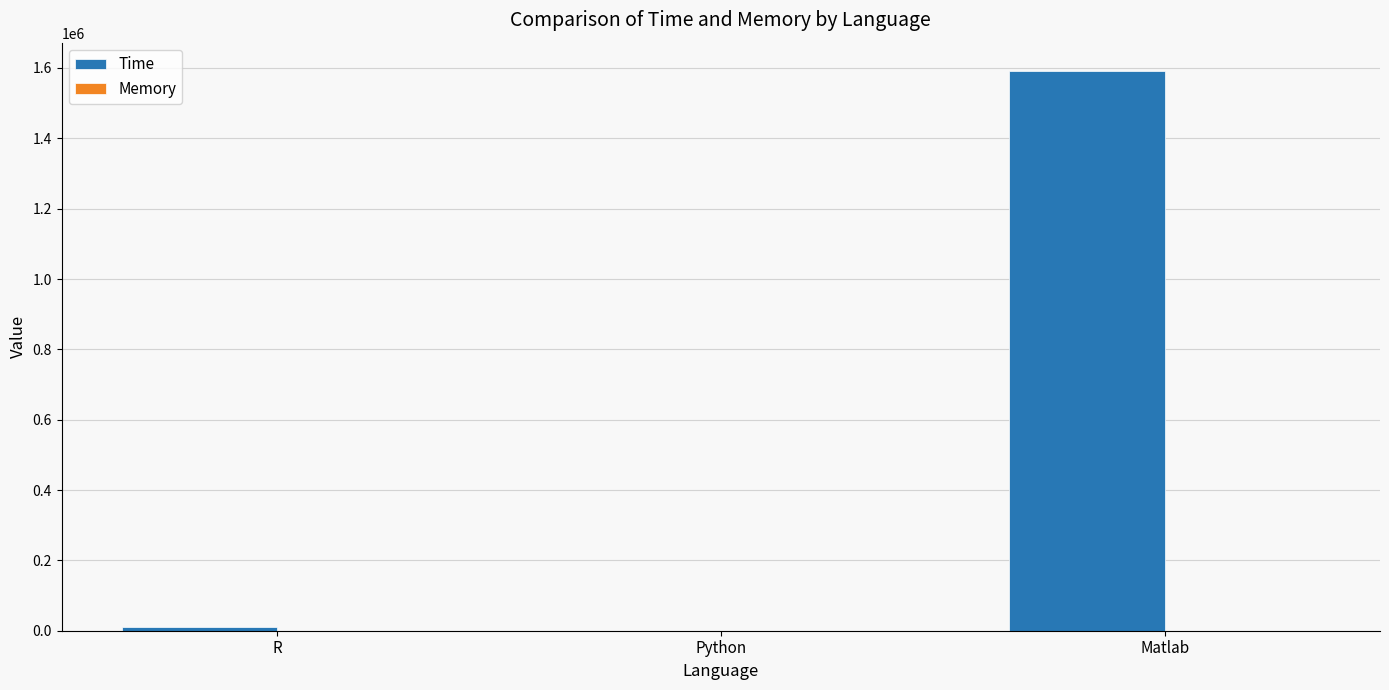

What is the greatest value displayed?

1592400.0